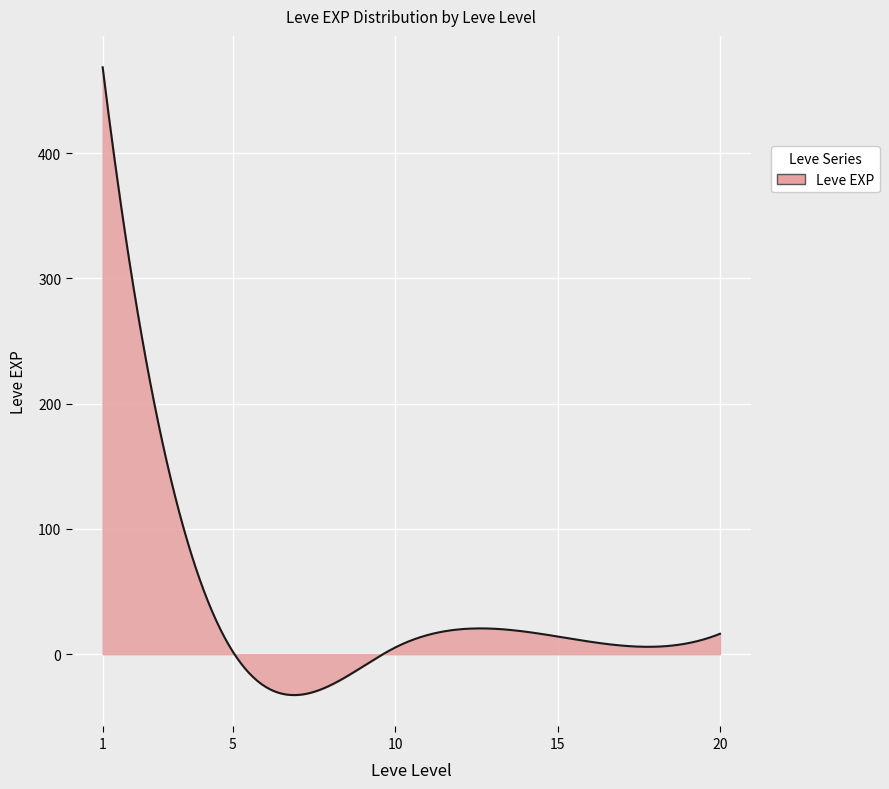

What is the maximum value shown in the chart?

468.5